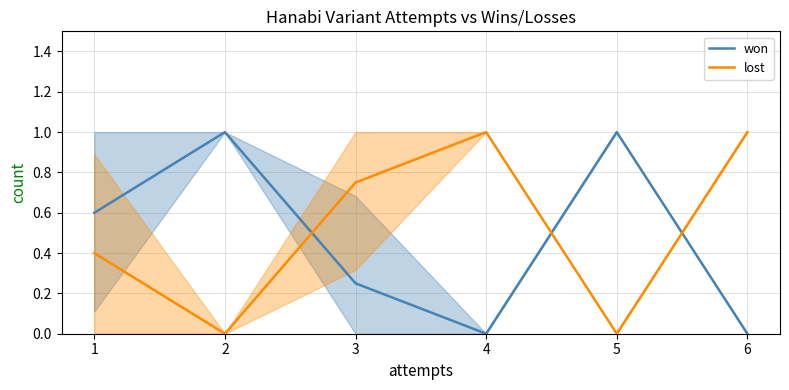

Which series has the widest spread of values?

won